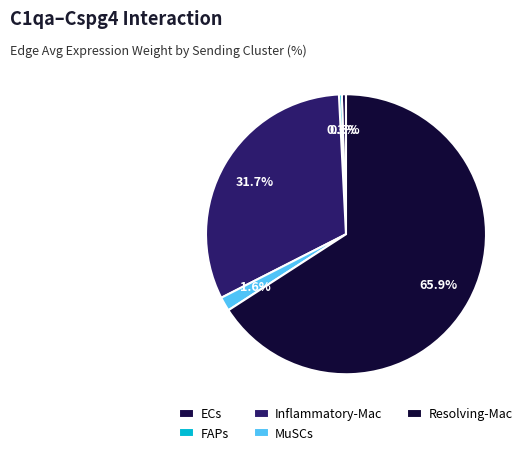

What percentage do Inflammatory-Mac and FAPs together represent?

32.0%